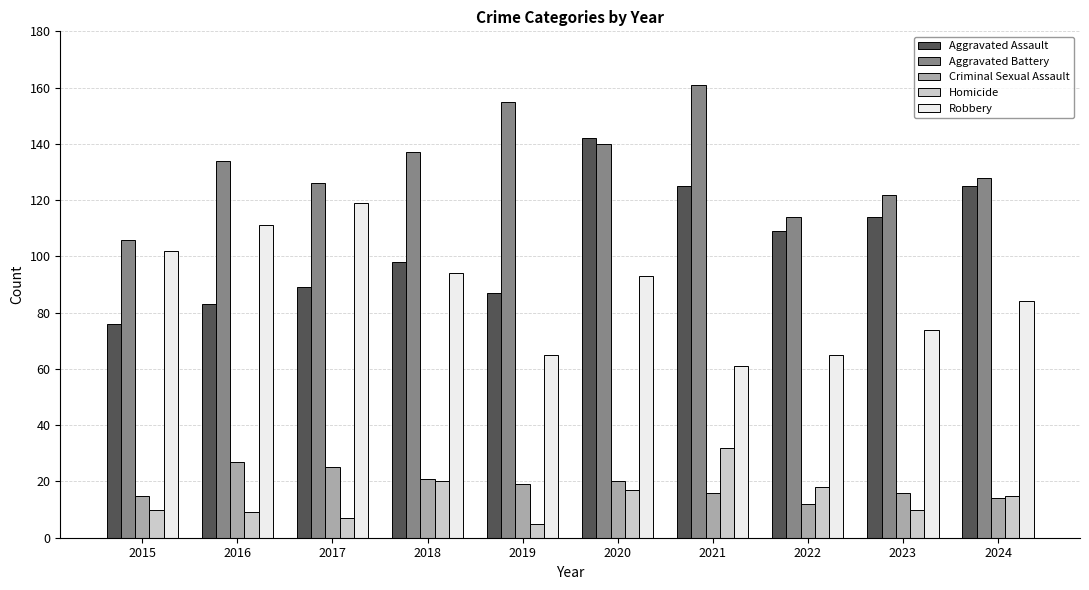

Reading right to left, extract all data points from this chart.

Aggravated Assault: 125	114	109	125	142	87	98	89	83	76
Aggravated Battery: 128	122	114	161	140	155	137	126	134	106
Criminal Sexual Assault: 14	16	12	16	20	19	21	25	27	15
Homicide: 15	10	18	32	17	5	20	7	9	10
Robbery: 84	74	65	61	93	65	94	119	111	102